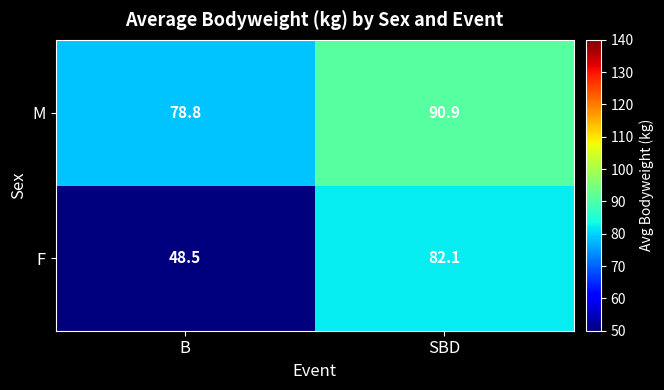

What is the sum of all F values?

130.6